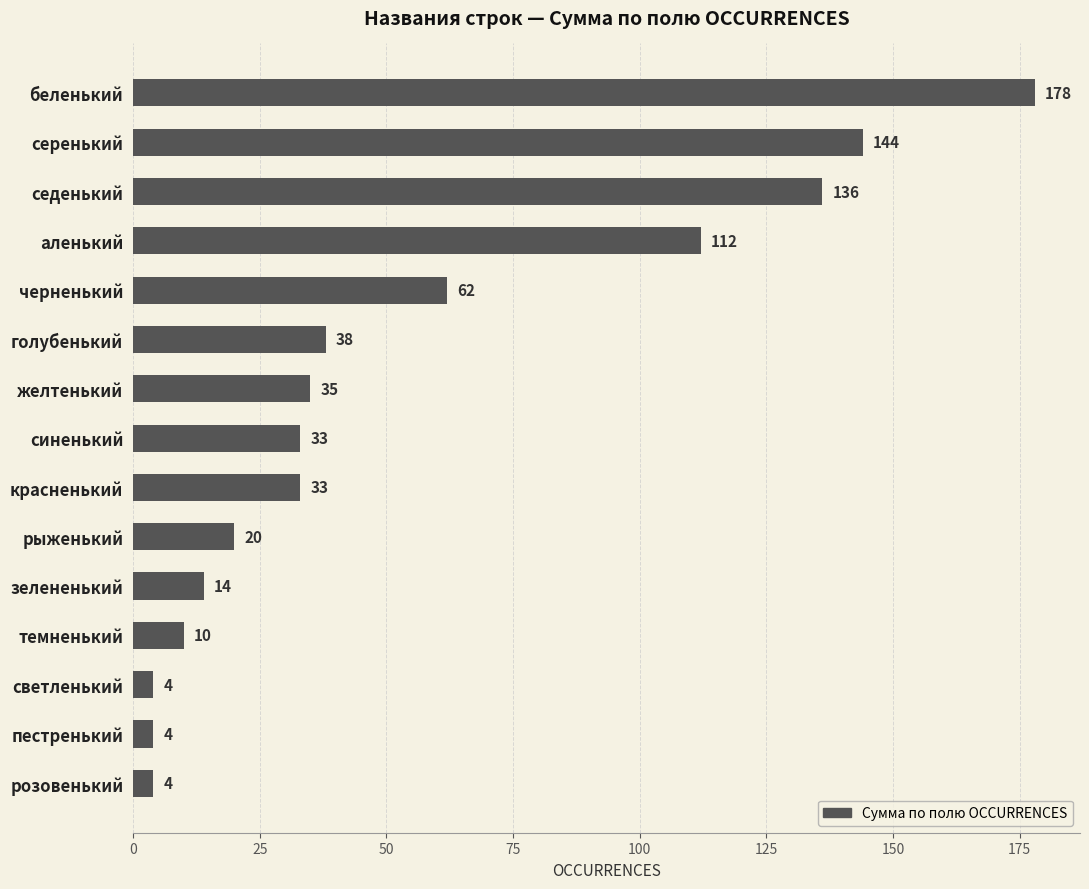

The chart shows a value of 46 at красненький. True or false?

False